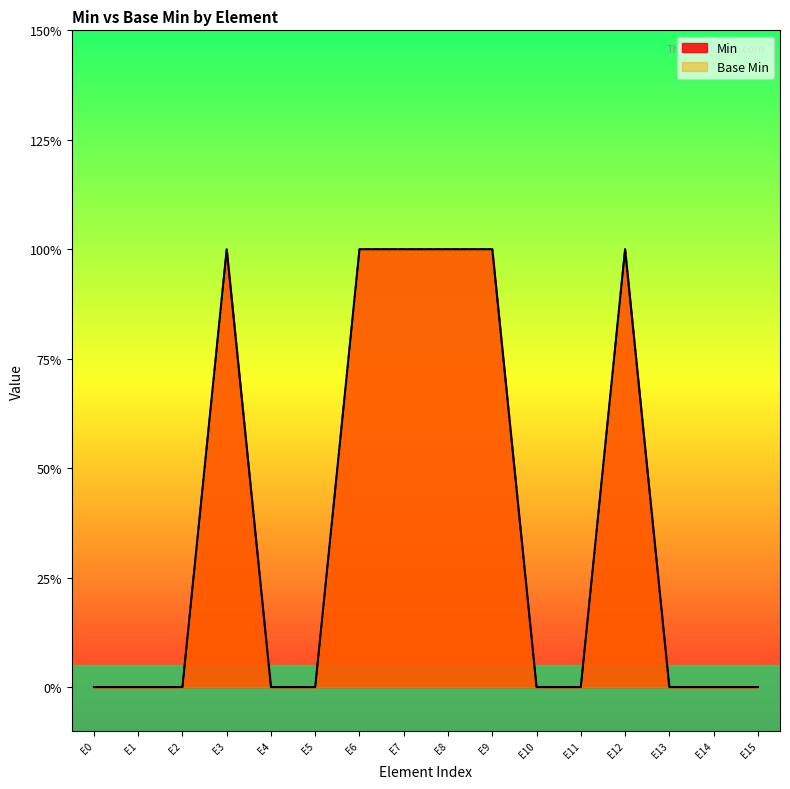

True or false: Base Min and Min intersect in this chart.

False